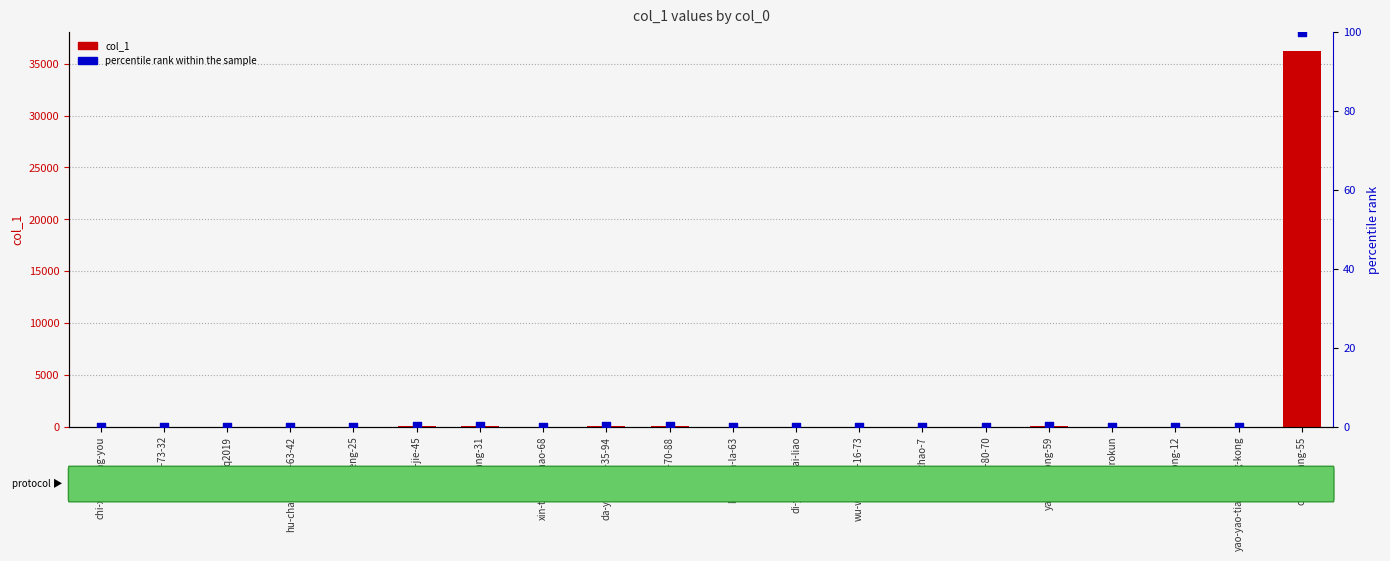

Is the value of percentile rank within the sample at ludong-12 greater than the value of col_1 at k-la-la-la-la-63?

No